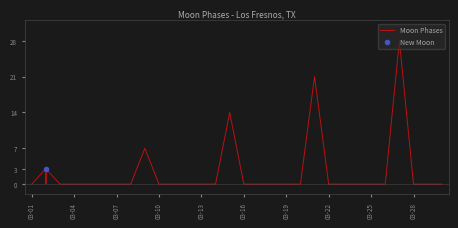

How many lines are shown in the chart?

1